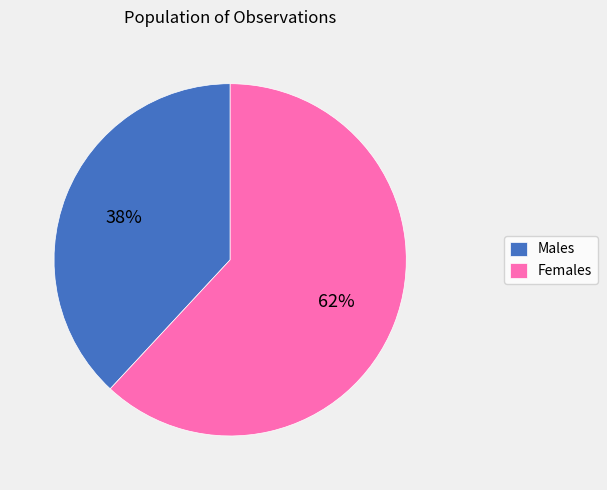

To the nearest percent, what portion does Females represent?

62%